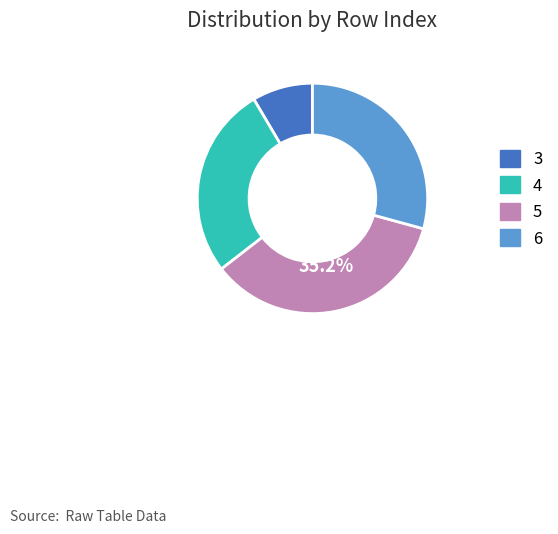

What is the ratio of the value at 5 to the value at 6?

1.2